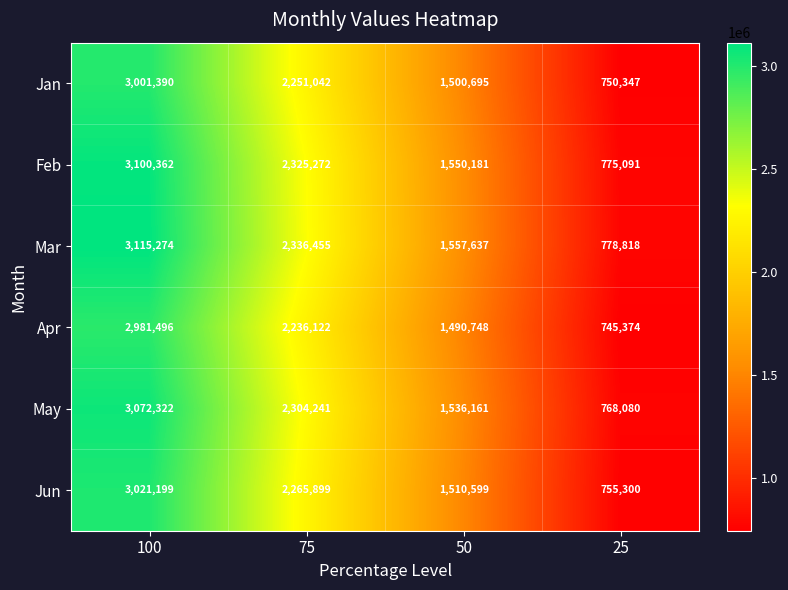

True or false: Feb has a value of 3100362 at 100.

True